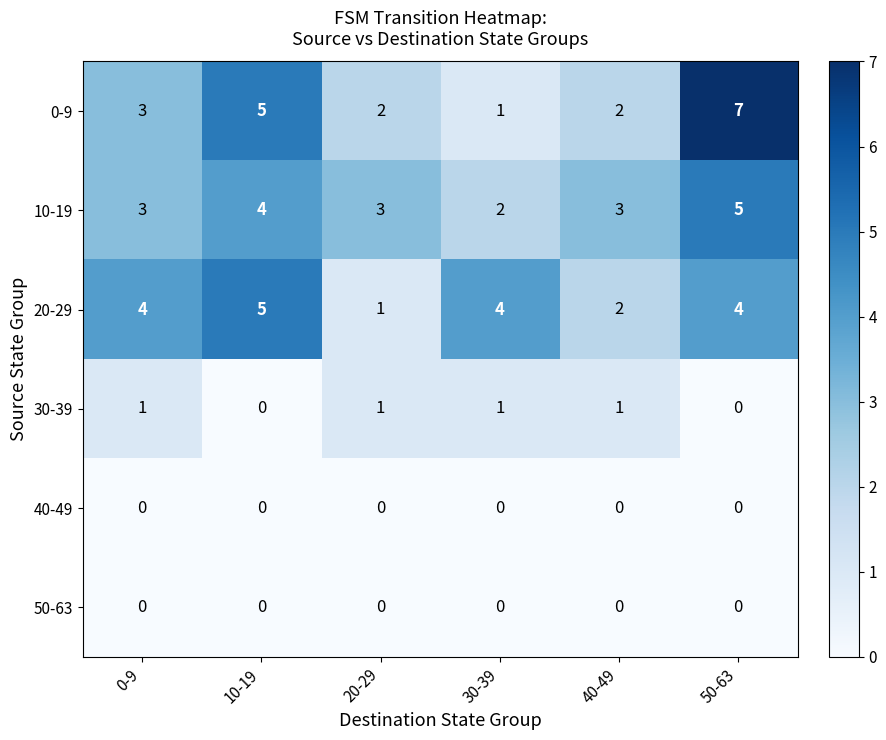

What is the difference between the highest and lowest values at 50-63?

7